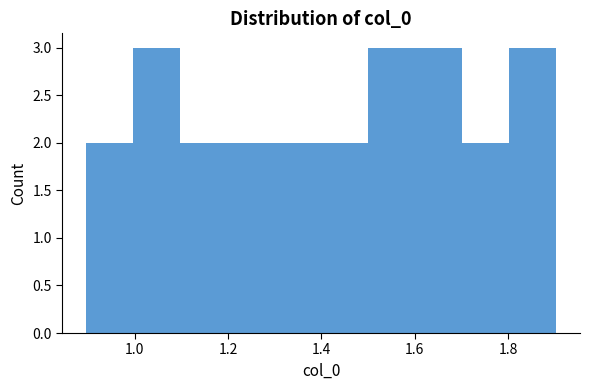

Reading left to right, list every bar in this chart as the range it spans on the x-axis followed by its height. Neither the bar edges nor the heights are printed on the chart, so give them approximately, as read against the axes.

0.9 to 1.0: 2
1.0 to 1.1: 3
1.1 to 1.2: 2
1.2 to 1.3: 2
1.3 to 1.4: 2
1.4 to 1.5: 2
1.5 to 1.6: 3
1.6 to 1.7: 3
1.7 to 1.8: 2
1.8 to 1.9: 3